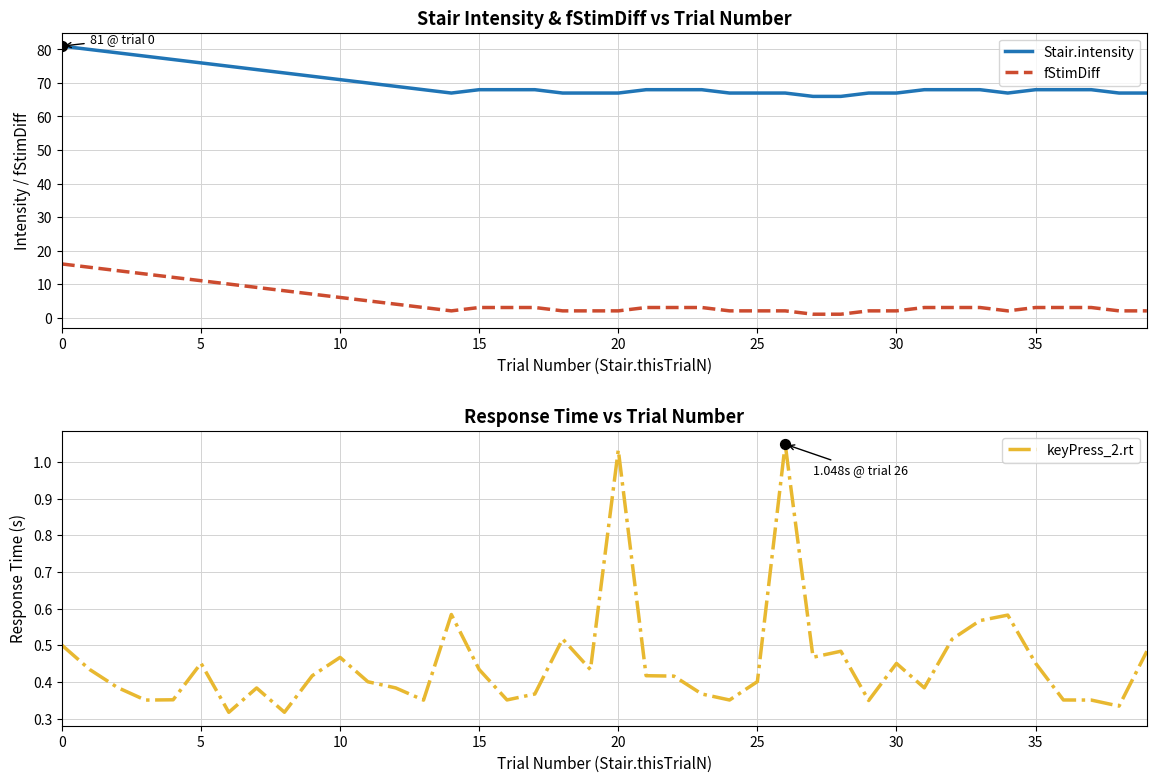

What are all the series names shown in the legend?

Stair.intensity, fStimDiff, keyPress_2.rt